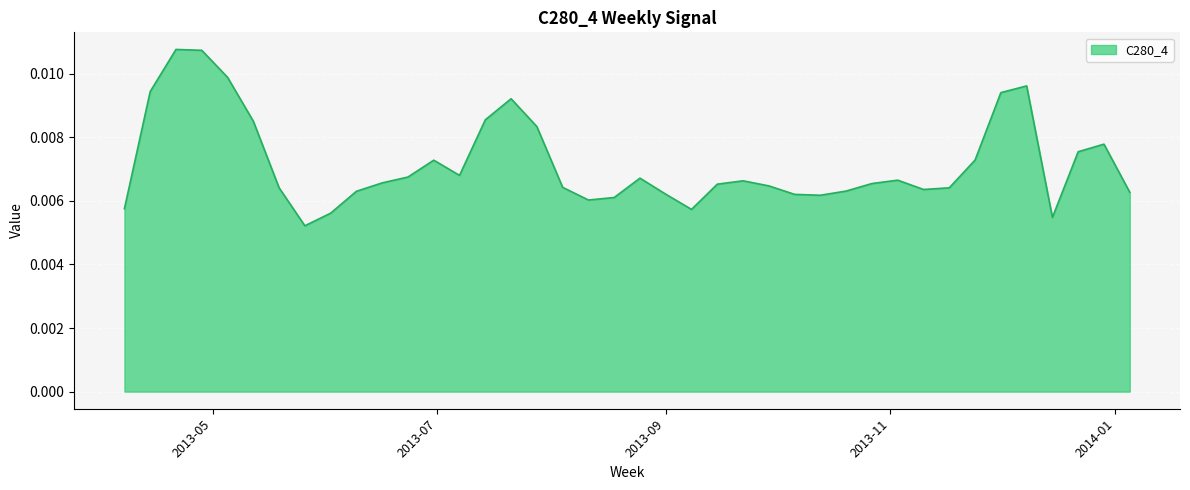

Rank the categories by value from lowest to highest.

2013 W21, 2013 W50, 2013 W22, 2013 W36, 2013 W14, 2013 W32, 2013 W33, 2013 W41, 2013 W40, 2013 W35, 2014 W01, 2013 W23, 2013 W42, 2013 W45, 2013 W46, 2013 W20, 2013 W31, 2013 W39, 2013 W37, 2013 W43, 2013 W24, 2013 W38, 2013 W44, 2013 W34, 2013 W25, 2013 W27, 2013 W26, 2013 W47, 2013 W51, 2013 W52, 2013 W30, 2013 W19, 2013 W28, 2013 W29, 2013 W48, 2013 W15, 2013 W49, 2013 W18, 2013 W17, 2013 W16